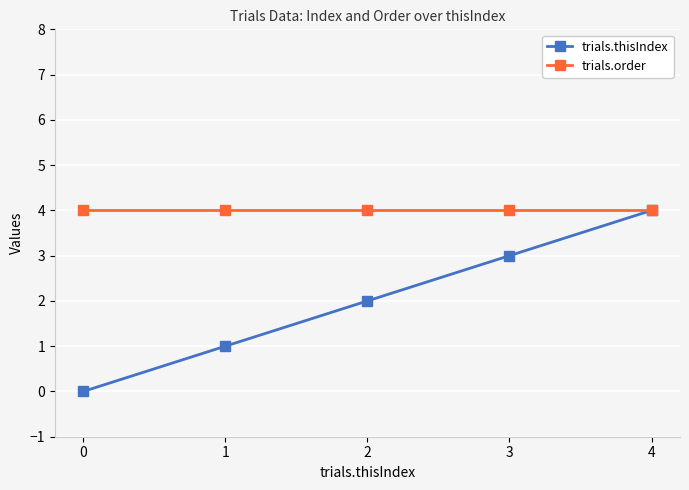

Rank the series at 2 from lowest to highest value.

trials.thisIndex, trials.order